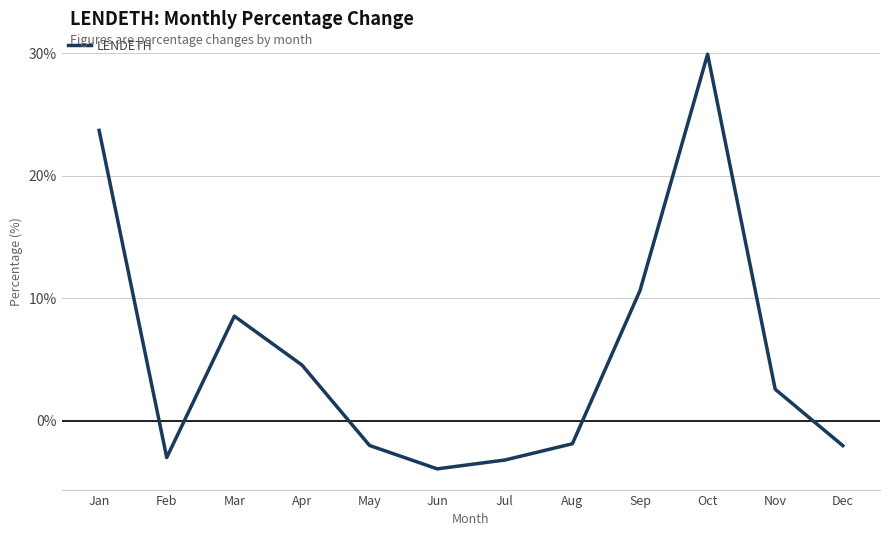

Which category has the highest value across all series?

Oct